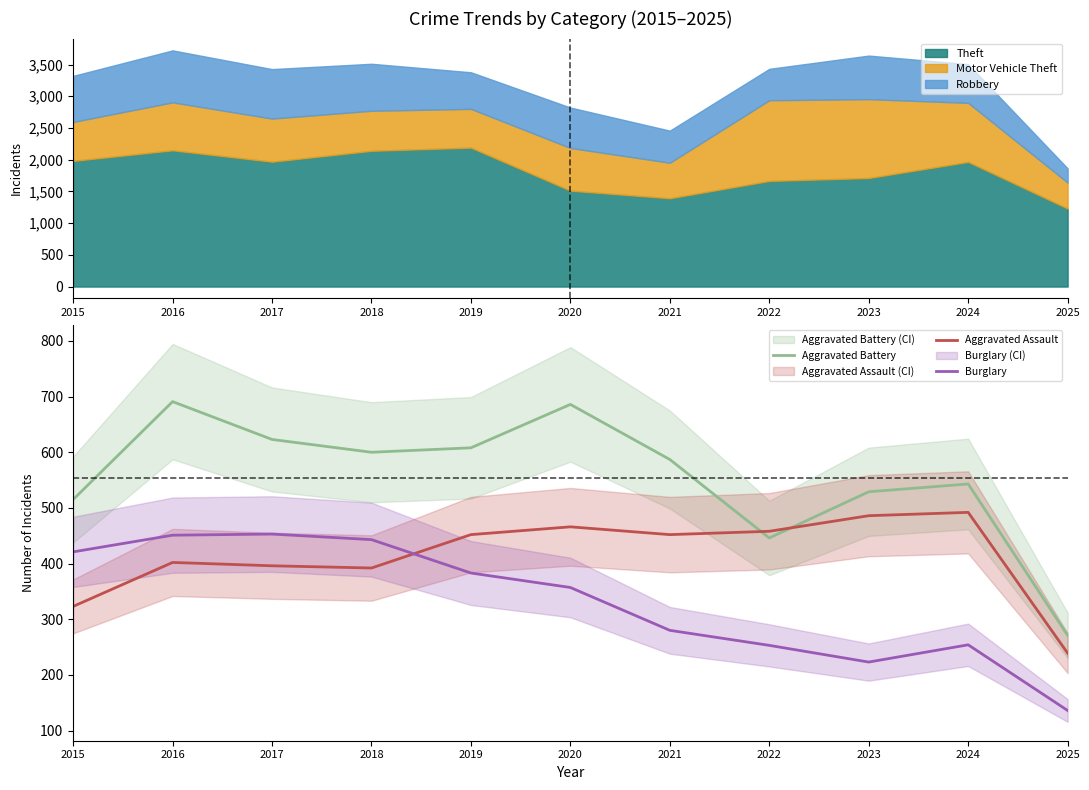

What is the difference between the second highest and second lowest values in the Aggravated Assault series?

163